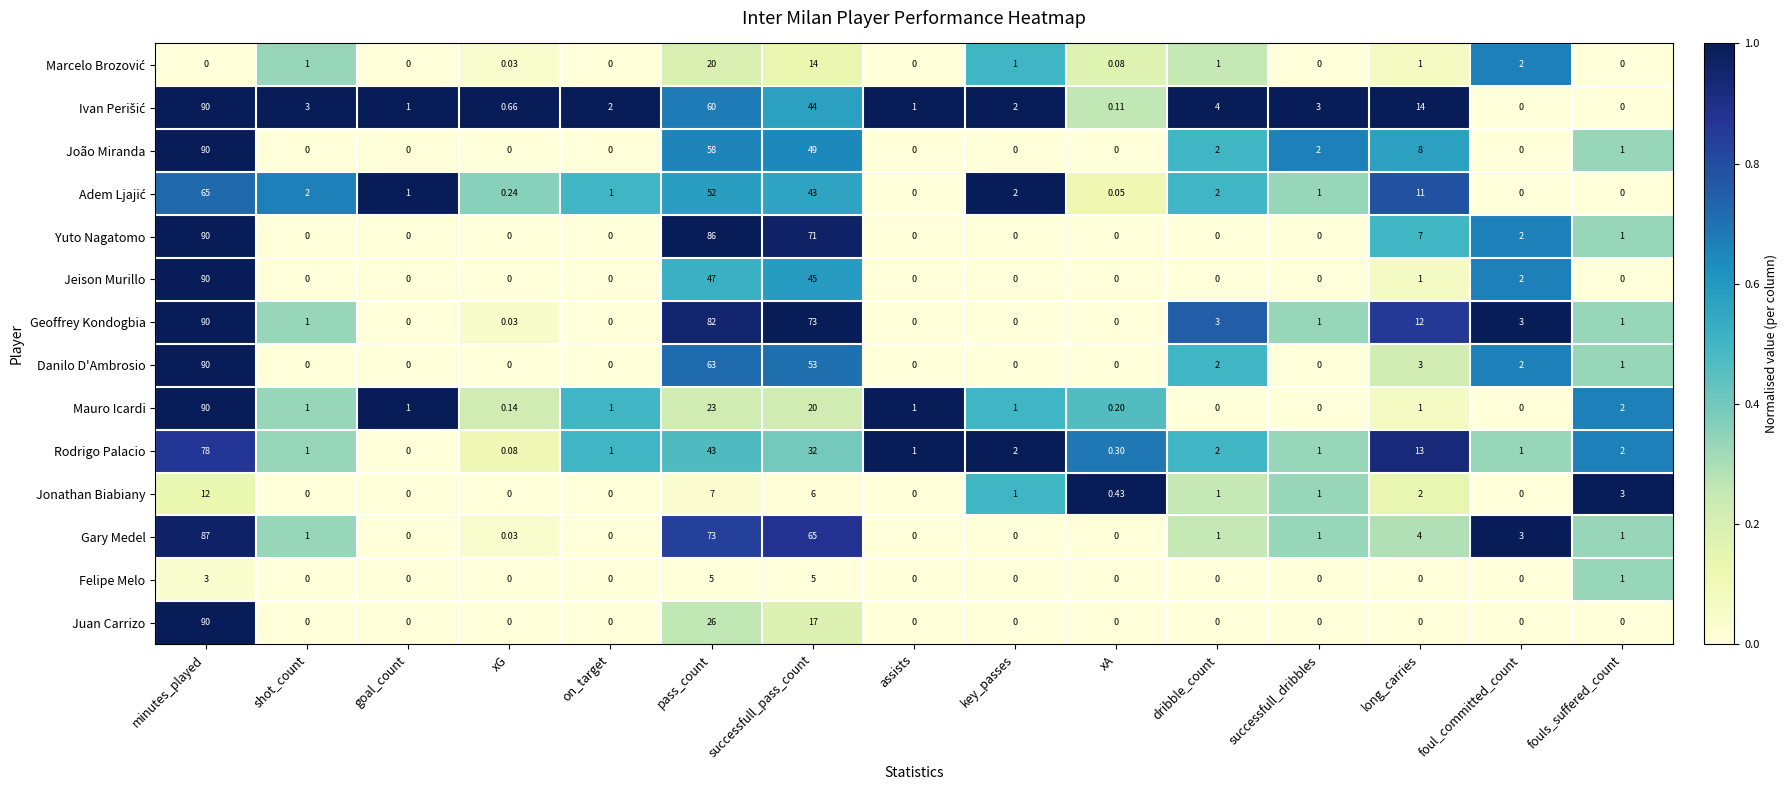

Between on_target and pass_count, which series saw the biggest shift?

Yuto Nagatomo